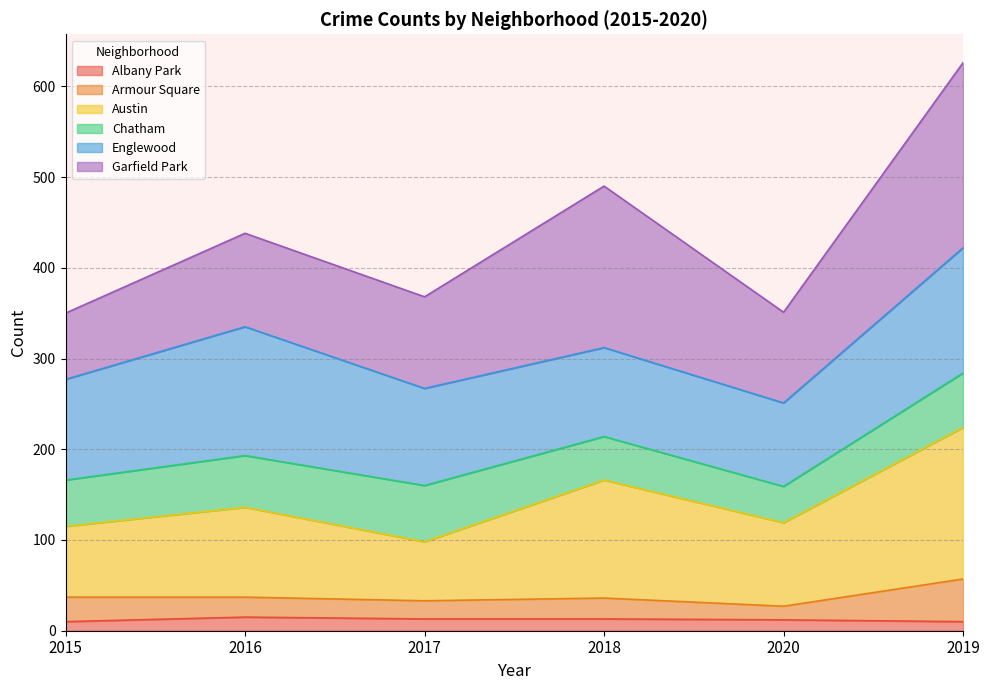

What is the maximum value for Albany Park?

15